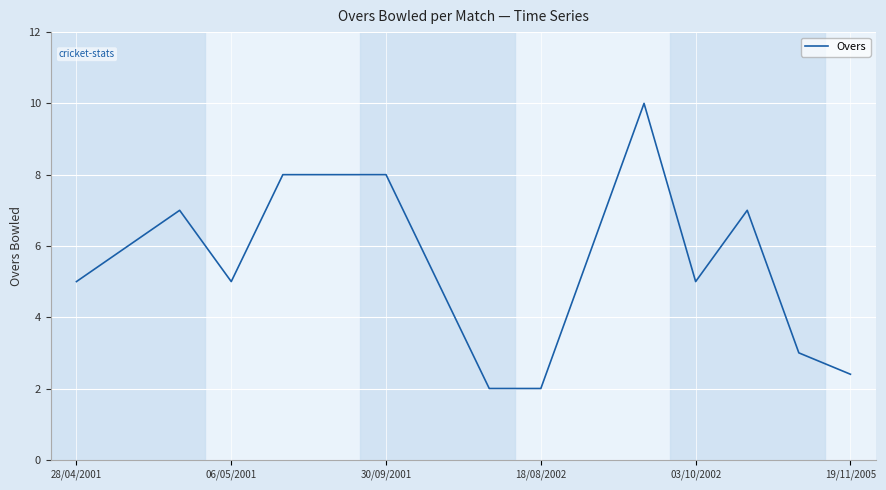

Does the chart display data point markers on the line(s)?

No